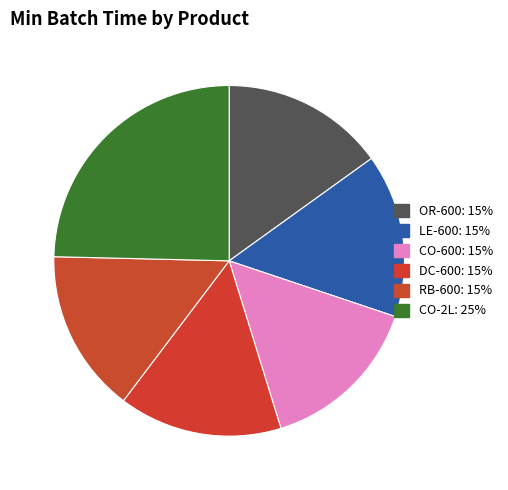

Is DC-600 the majority of the pie?

No